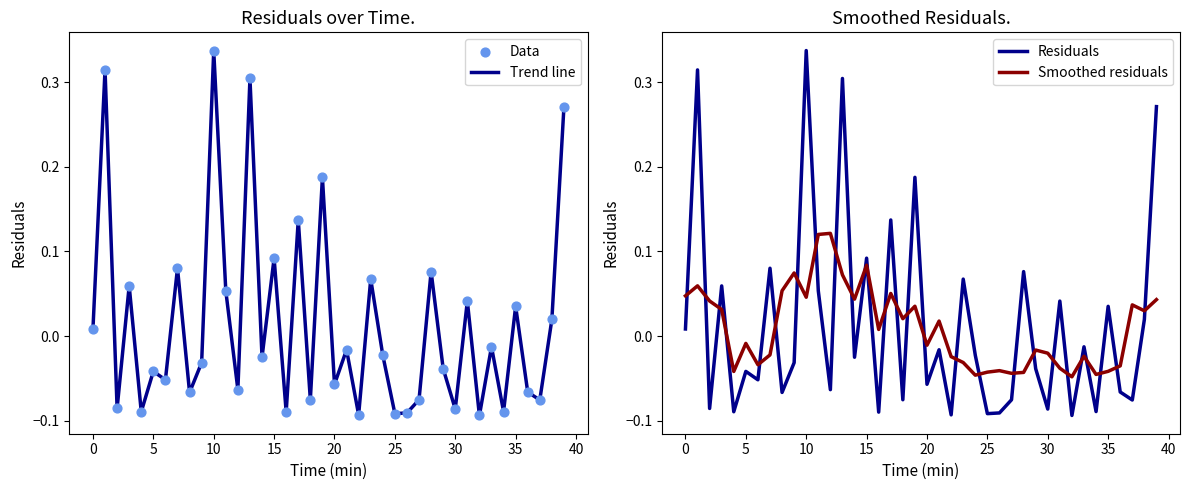

What are all the series names shown in the legend?

Trend line, Data, Residuals, Smoothed residuals